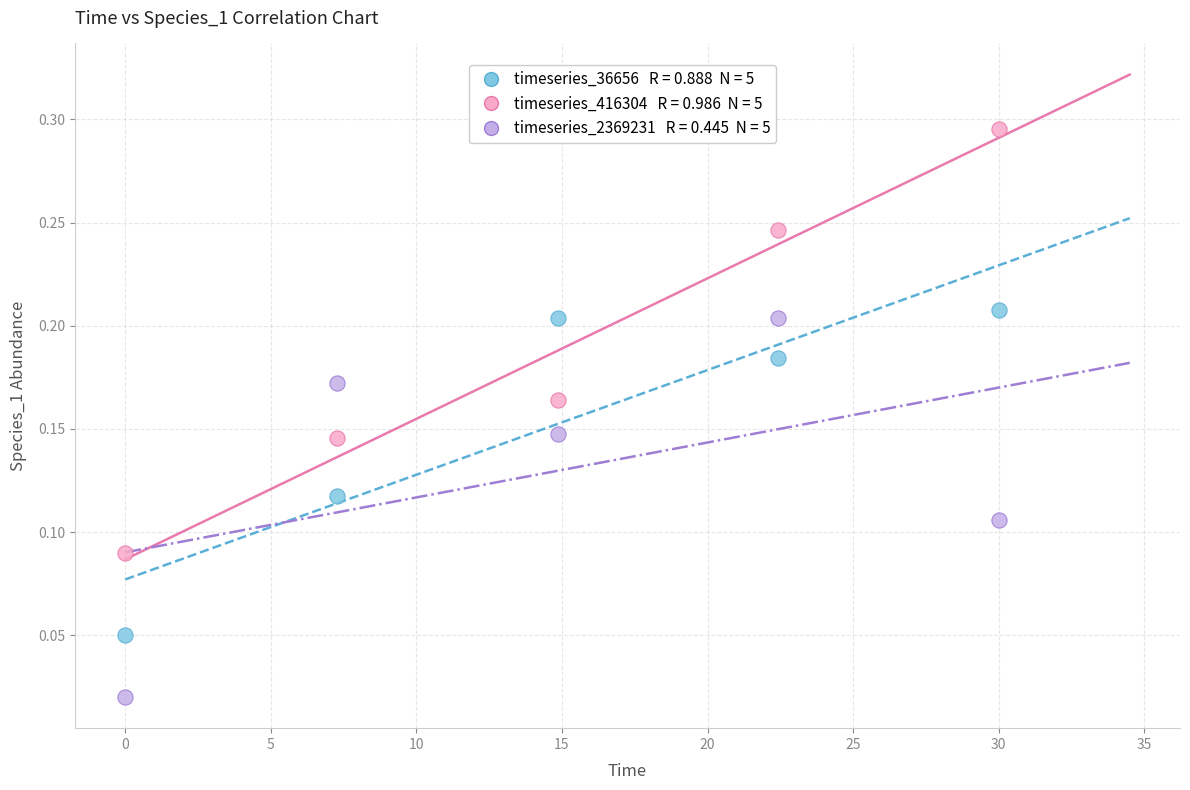

Across all data points, what is the range of X values (max minus min)?

30.0